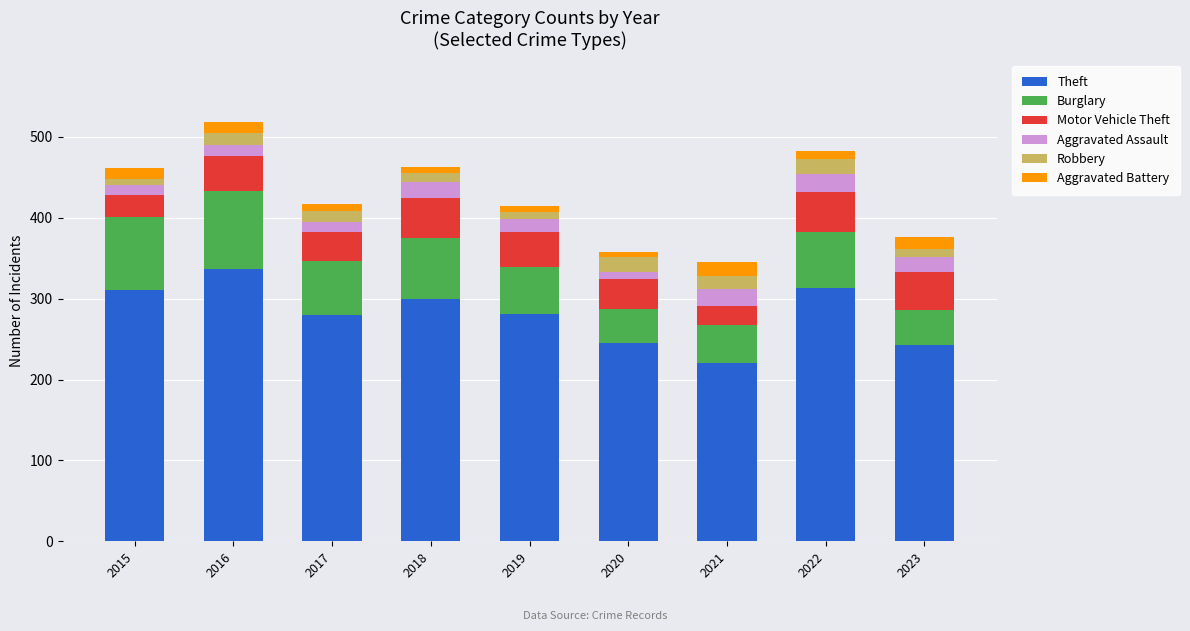

At which category is the sum across all series the highest?

2016